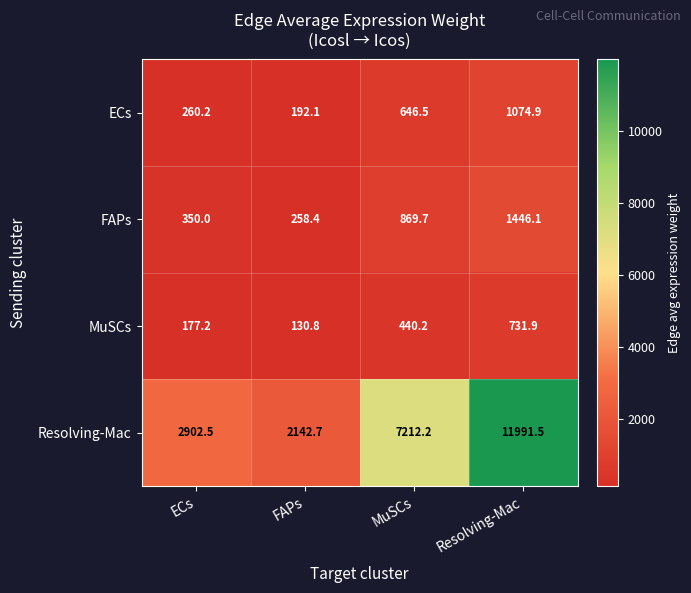

The FAPs series shows 869.7 at MuSCs. True or false?

True